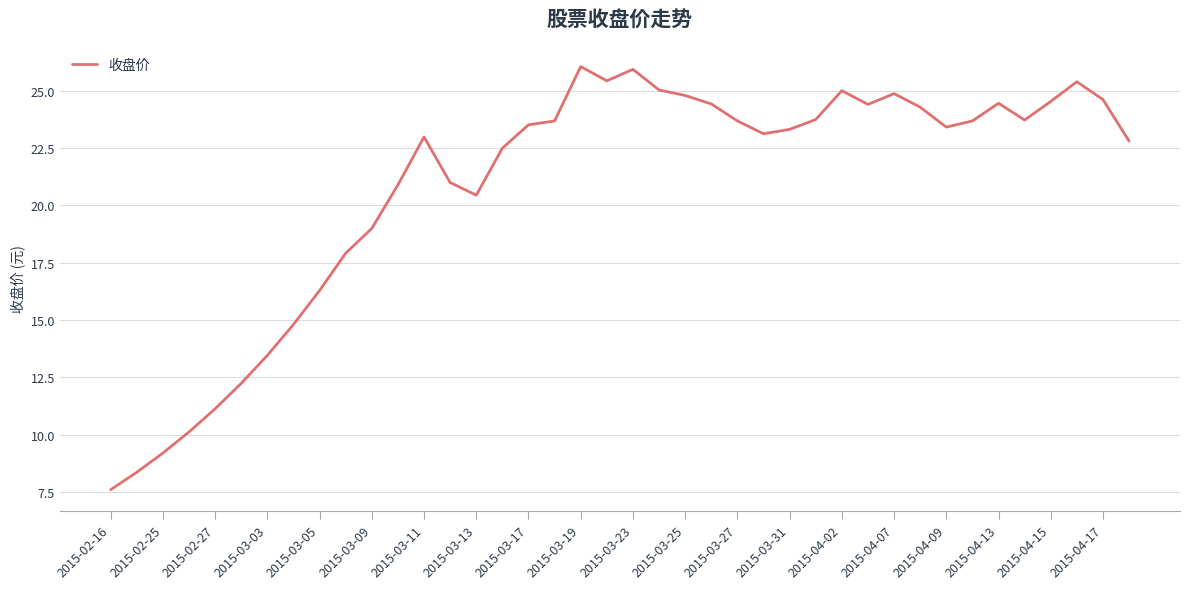

What is the average value?

20.8